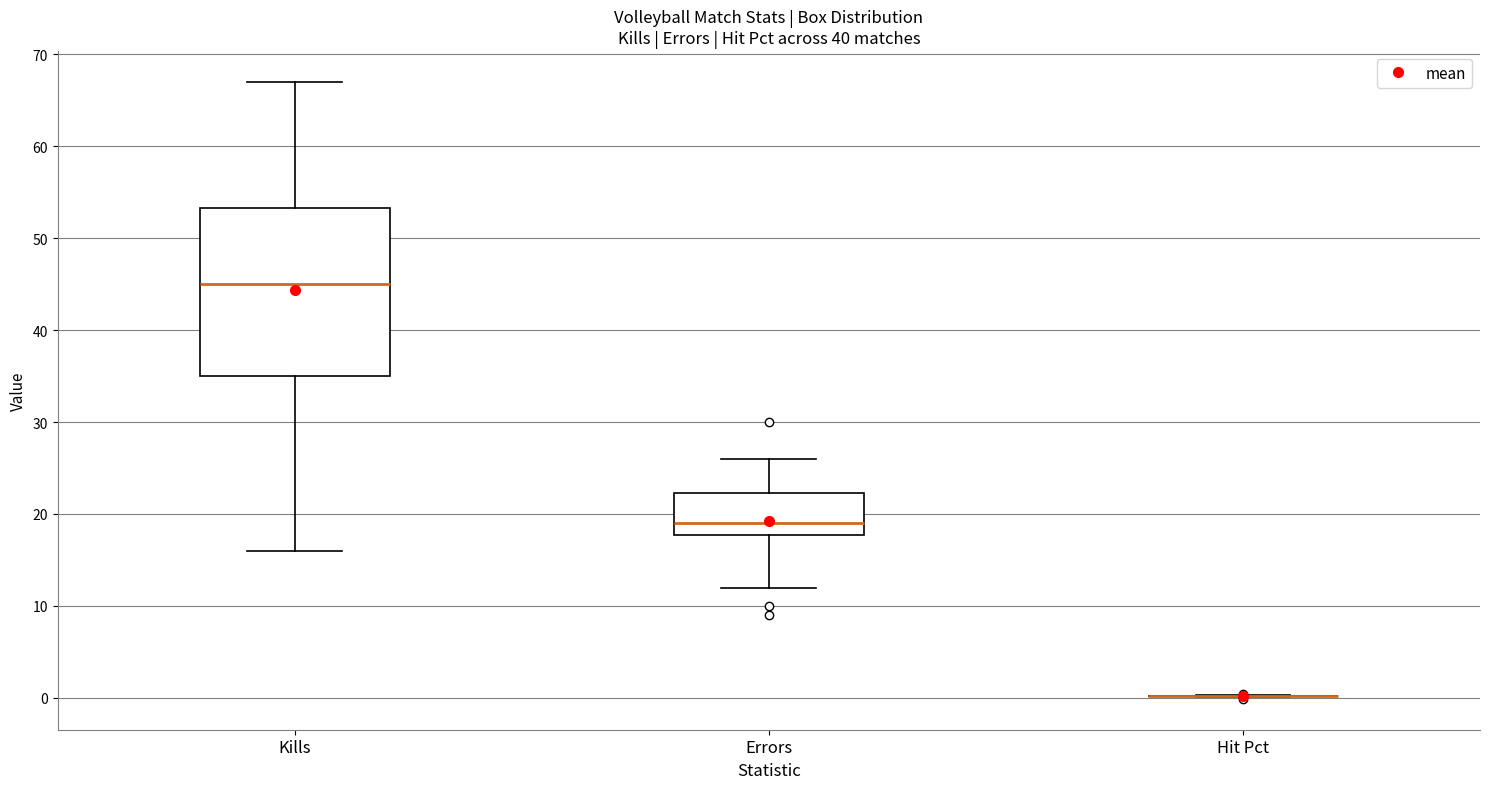

Which box is the tallest, from its lower edge to its upper edge?

Kills